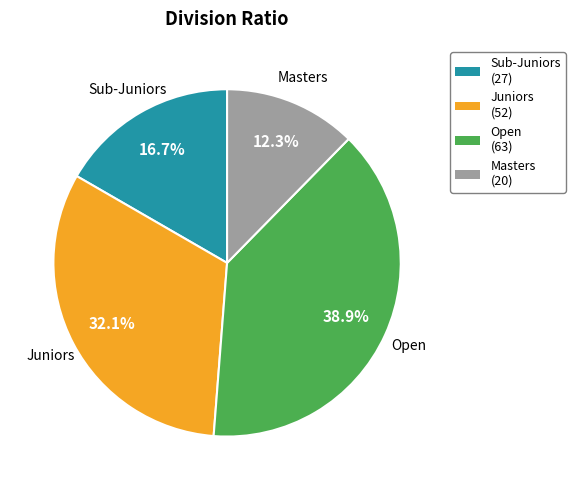

Which category has the biggest portion of the pie?

Open